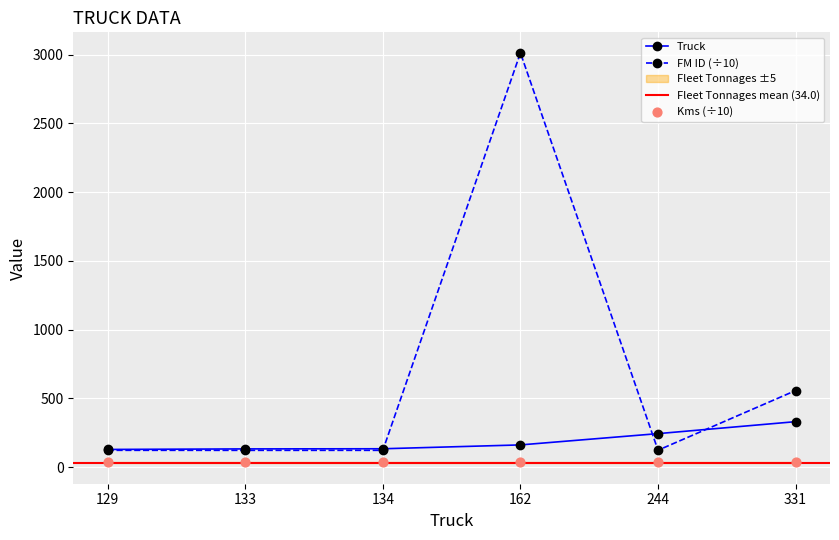

Which series contains the highest Y value?

FM ID